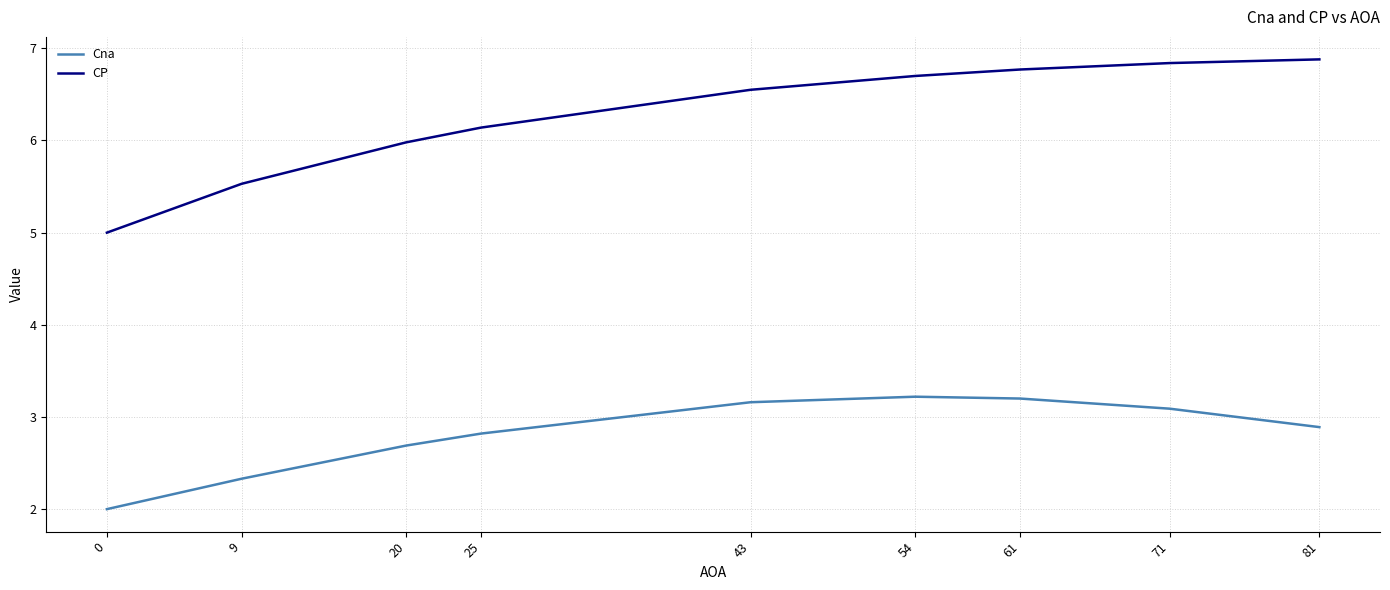

Count the number of categories in the chart.

9